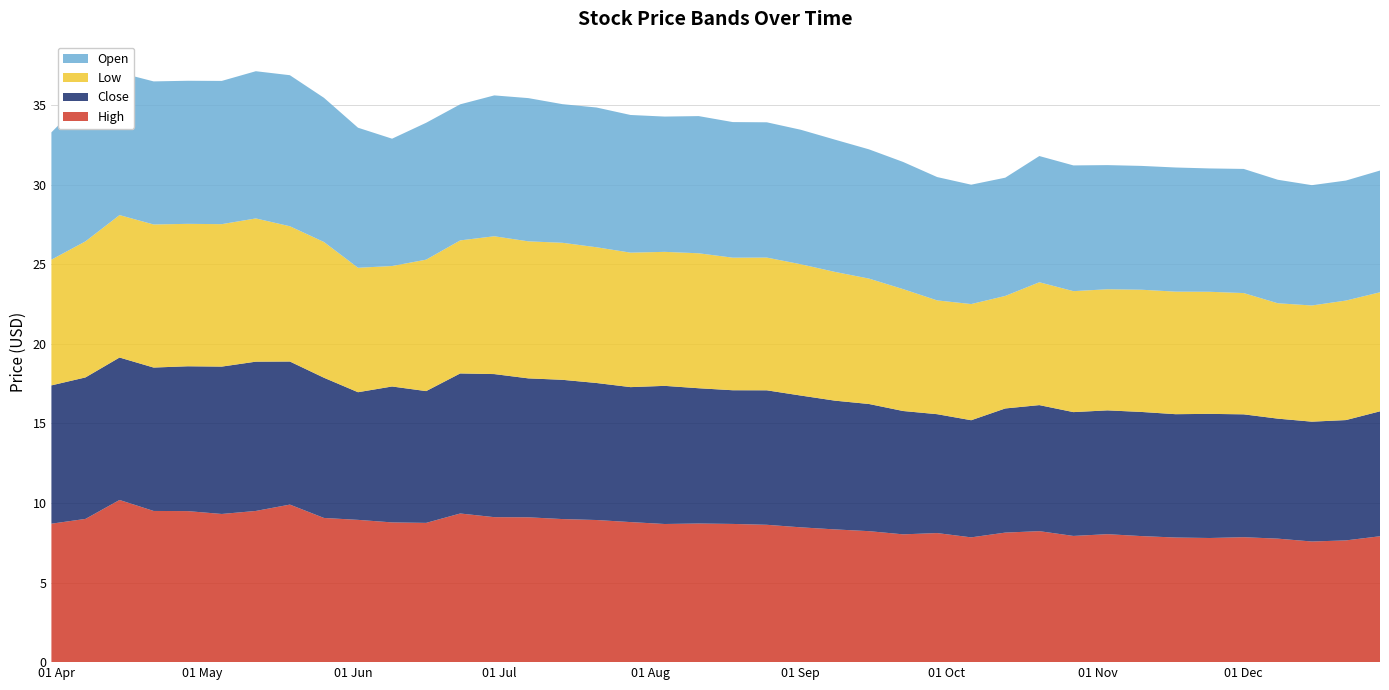

Reading left to right, extract all data points from this chart.

High: 2014-03-31=8.7	2014-04-07=9.0	2014-04-14=10.2	2014-04-21=9.5	2014-04-28=9.5	2014-05-05=9.3	2014-05-12=9.5	2014-05-19=9.9	2014-05-26=9.1	2014-06-02=8.9	2014-06-09=8.8	2014-06-16=8.8	2014-06-23=9.3	2014-06-30=9.1	2014-07-07=9.1	2014-07-14=9.0	2014-07-21=8.9	2014-07-28=8.8	2014-08-04=8.7	2014-08-11=8.7	2014-08-18=8.7	2014-08-25=8.6	2014-09-01=8.5	2014-09-08=8.3	2014-09-15=8.2	2014-09-22=8.0	2014-09-29=8.1	2014-10-06=7.8	2014-10-13=8.1	2014-10-20=8.2	2014-10-27=7.9	2014-11-03=8.0	2014-11-10=7.9	2014-11-17=7.8	2014-11-24=7.8	2014-12-01=7.8	2014-12-08=7.8	2014-12-15=7.6	2014-12-22=7.7	2014-12-29=7.9
Close: 2014-03-31=8.7	2014-04-07=8.9	2014-04-14=8.9	2014-04-21=9.0	2014-04-28=9.1	2014-05-05=9.3	2014-05-12=9.4	2014-05-19=9.0	2014-05-26=8.8	2014-06-02=8.0	2014-06-09=8.5	2014-06-16=8.3	2014-06-23=8.8	2014-06-30=9.0	2014-07-07=8.7	2014-07-14=8.8	2014-07-21=8.6	2014-07-28=8.5	2014-08-04=8.7	2014-08-11=8.5	2014-08-18=8.4	2014-08-25=8.4	2014-09-01=8.3	2014-09-08=8.1	2014-09-15=8.0	2014-09-22=7.8	2014-09-29=7.5	2014-10-06=7.4	2014-10-13=7.8	2014-10-20=7.9	2014-10-27=7.8	2014-11-03=7.8	2014-11-10=7.8	2014-11-17=7.8	2014-11-24=7.8	2014-12-01=7.7	2014-12-08=7.5	2014-12-15=7.5	2014-12-22=7.6	2014-12-29=7.8
Low: 2014-03-31=7.9	2014-04-07=8.6	2014-04-14=8.9	2014-04-21=9.0	2014-04-28=8.9	2014-05-05=8.9	2014-05-12=9.0	2014-05-19=8.5	2014-05-26=8.5	2014-06-02=7.8	2014-06-09=7.6	2014-06-16=8.3	2014-06-23=8.4	2014-06-30=8.7	2014-07-07=8.6	2014-07-14=8.6	2014-07-21=8.5	2014-07-28=8.4	2014-08-04=8.4	2014-08-11=8.5	2014-08-18=8.3	2014-08-25=8.3	2014-09-01=8.2	2014-09-08=8.1	2014-09-15=7.9	2014-09-22=7.7	2014-09-29=7.2	2014-10-06=7.3	2014-10-13=7.1	2014-10-20=7.7	2014-10-27=7.6	2014-11-03=7.6	2014-11-10=7.7	2014-11-17=7.7	2014-11-24=7.7	2014-12-01=7.6	2014-12-08=7.2	2014-12-15=7.3	2014-12-22=7.5	2014-12-29=7.5
Open: 2014-03-31=8.0	2014-04-07=9.0	2014-04-14=8.9	2014-04-21=9.0	2014-04-28=9.0	2014-05-05=9.0	2014-05-12=9.2	2014-05-19=9.5	2014-05-26=9.1	2014-06-02=8.8	2014-06-09=8.0	2014-06-16=8.6	2014-06-23=8.6	2014-06-30=8.8	2014-07-07=9.0	2014-07-14=8.7	2014-07-21=8.8	2014-07-28=8.7	2014-08-04=8.5	2014-08-11=8.6	2014-08-18=8.5	2014-08-25=8.5	2014-09-01=8.4	2014-09-08=8.3	2014-09-15=8.1	2014-09-22=8.0	2014-09-29=7.8	2014-10-06=7.5	2014-10-13=7.4	2014-10-20=7.9	2014-10-27=7.9	2014-11-03=7.8	2014-11-10=7.8	2014-11-17=7.8	2014-11-24=7.8	2014-12-01=7.8	2014-12-08=7.8	2014-12-15=7.6	2014-12-22=7.5	2014-12-29=7.6